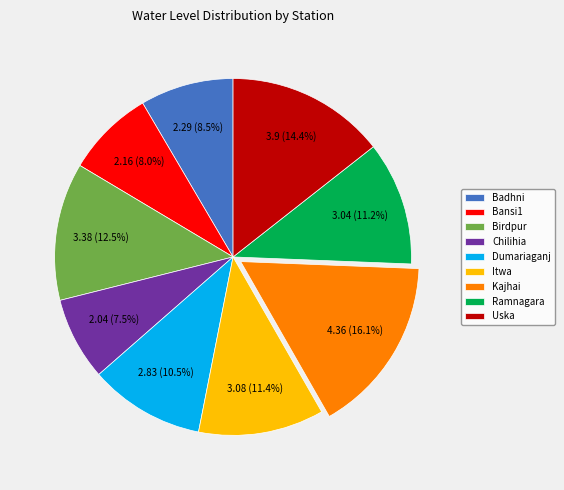

To the nearest percent, what is the difference between the Birdpur and Uska slice percentages?

2%